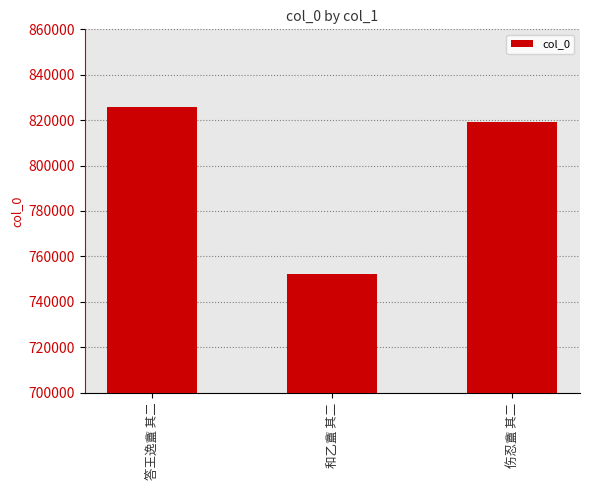

Which has a higher value, 答王逸盦 其二 or 和乙盦 其二?

答王逸盦 其二